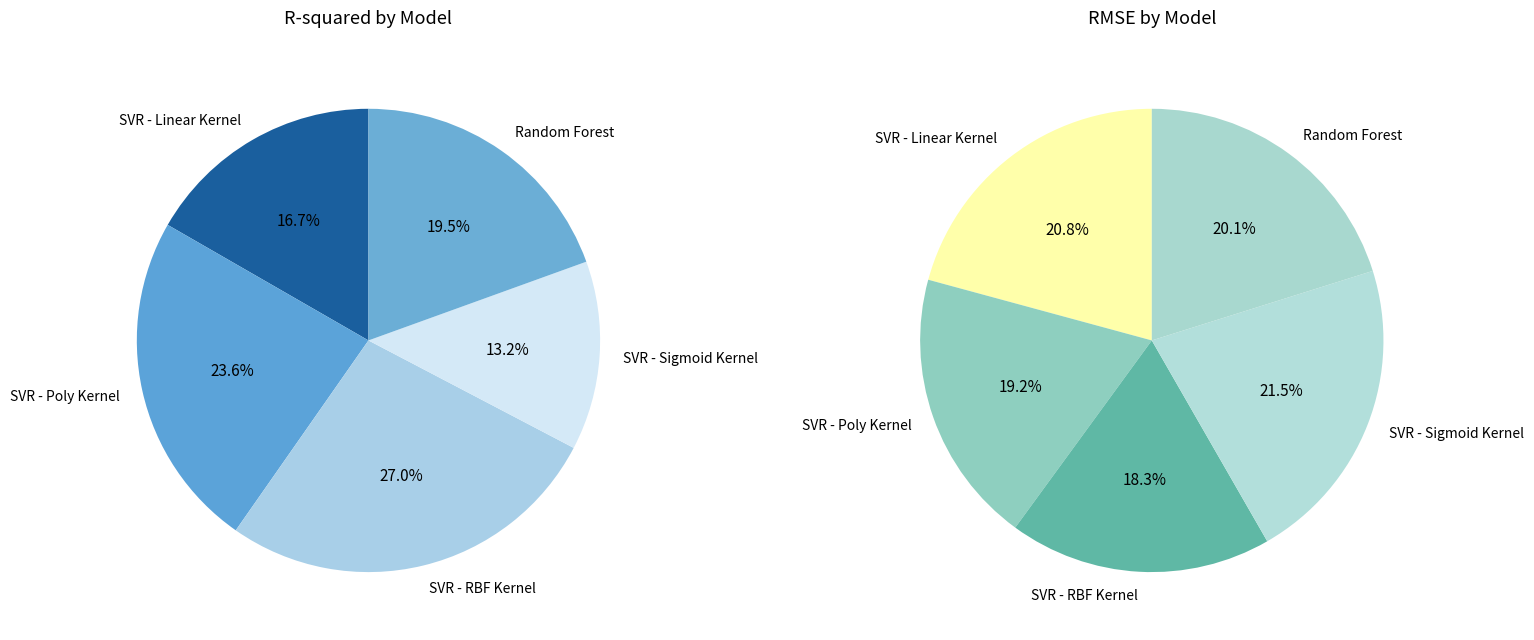

Rank the categories by SVR - Poly Kernel value from lowest to highest.

R-squared, RMSE